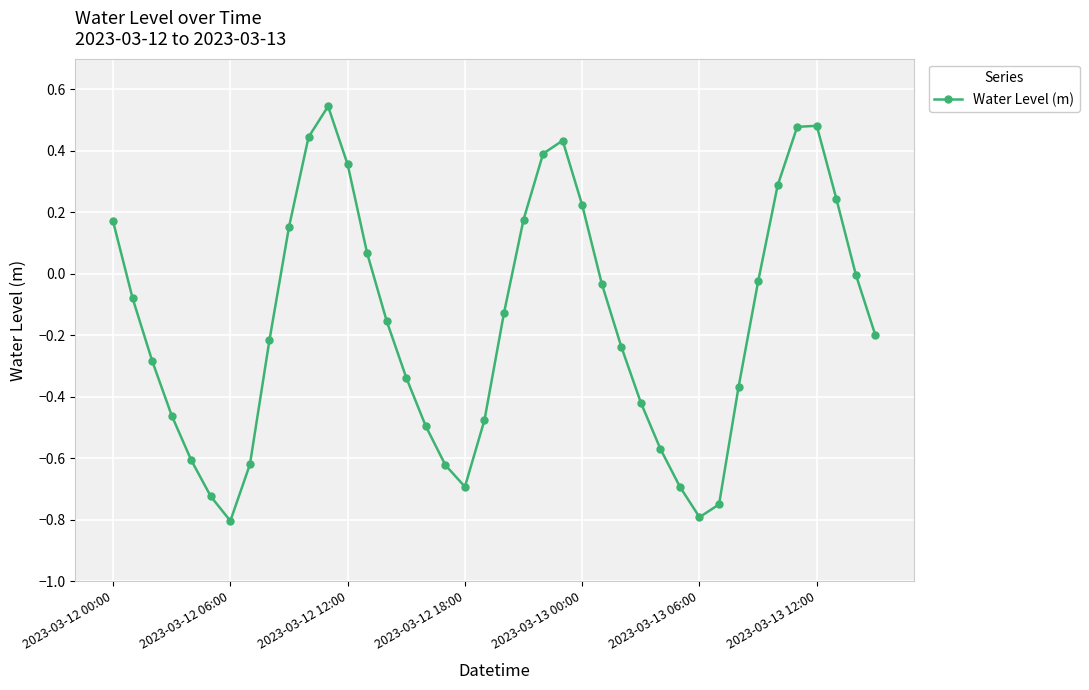

How many interior local valleys (lower than both neighbors) does the data have?

3